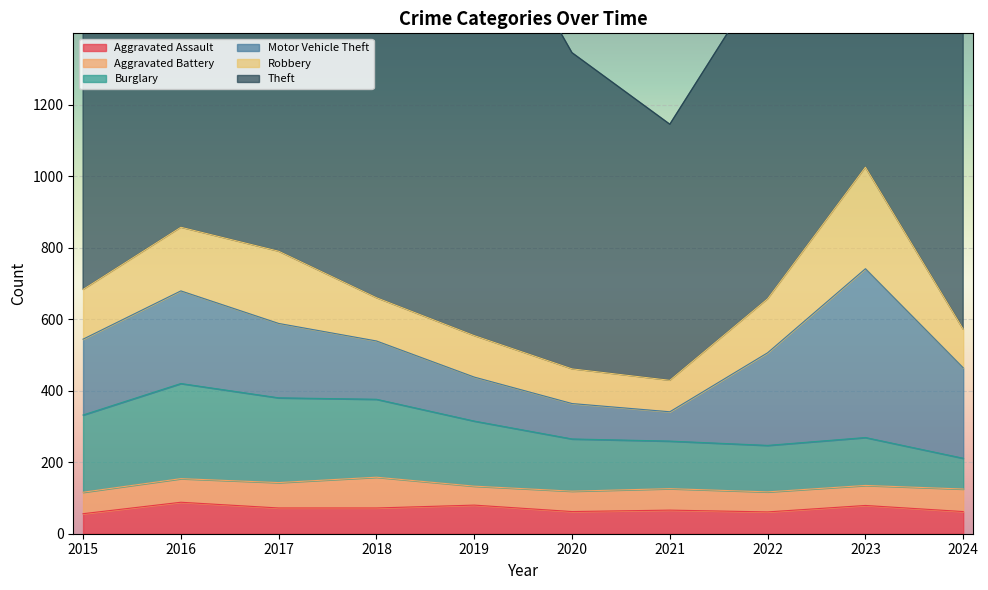

Reading left to right, what are all the values shown in this chart?

Aggravated Assault: 2015=56	2016=88	2017=72	2018=72	2019=80	2020=62	2021=66	2022=61	2023=79	2024=62
Aggravated Battery: 2015=60	2016=66	2017=71	2018=86	2019=53	2020=57	2021=60	2022=56	2023=56	2024=63
Burglary: 2015=216	2016=266	2017=237	2018=218	2019=182	2020=146	2021=133	2022=130	2023=134	2024=86
Motor Vehicle Theft: 2015=212	2016=259	2017=208	2018=163	2019=123	2020=99	2021=82	2022=259	2023=472	2024=253
Robbery: 2015=139	2016=178	2017=202	2018=121	2019=116	2020=97	2021=88	2022=151	2023=284	2024=108
Theft: 2015=1041	2016=1151	2017=1188	2018=1170	2019=1272	2020=884	2021=716	2022=920	2023=1204	2024=1026